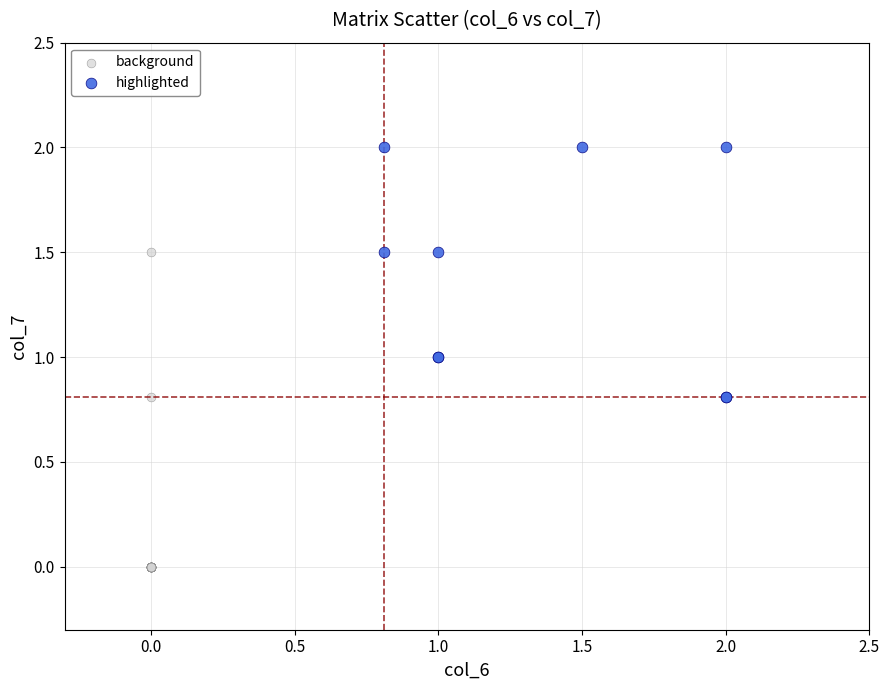

Which series contains the lowest Y value?

background